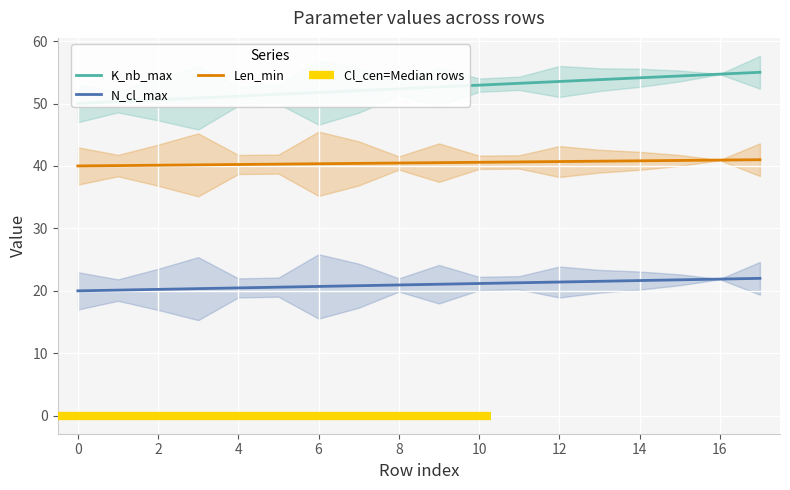

Is it true that Len_min equals 53.8 at 6?

False